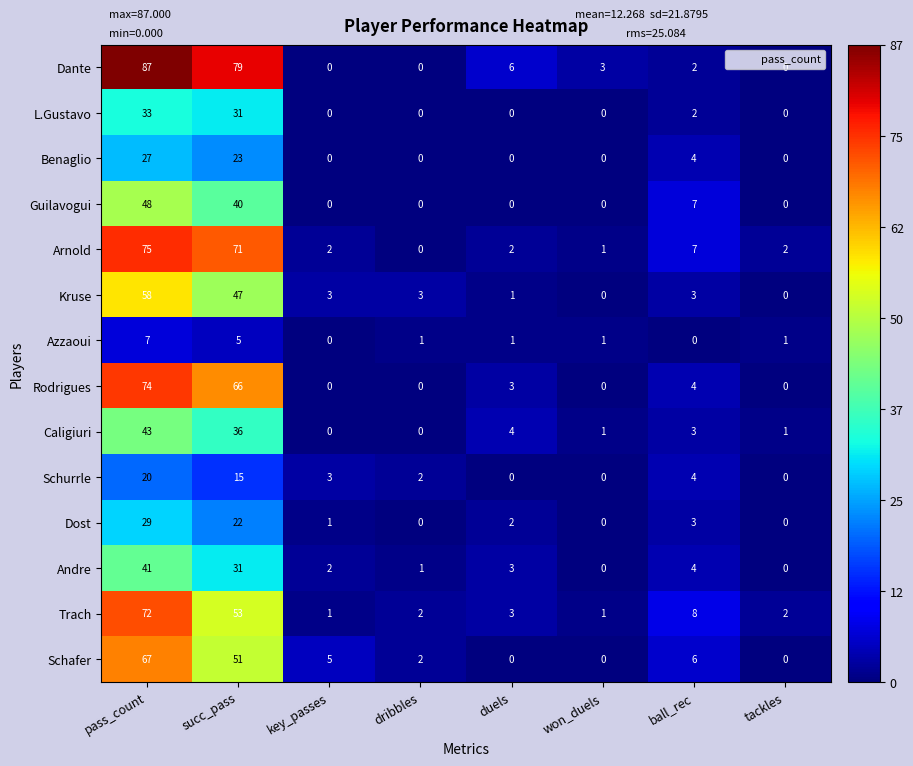

Which series has the widest spread of values?

Dante